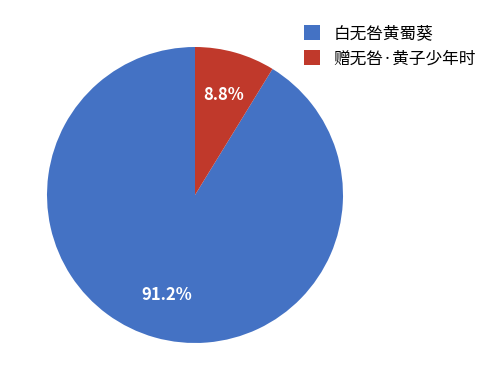

Which category has the biggest portion of the pie?

白无咎黄蜀葵